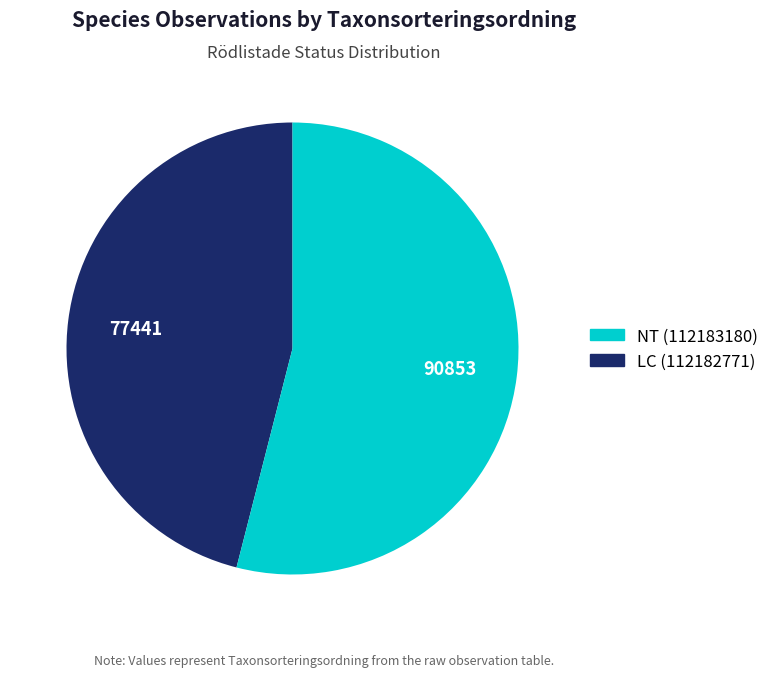

Does any single category account for the majority?

Yes